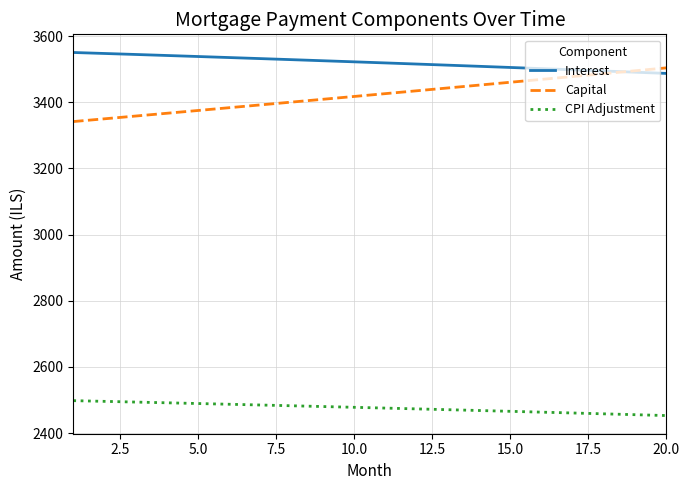

True or false: CPI Adjustment and Interest intersect in this chart.

False